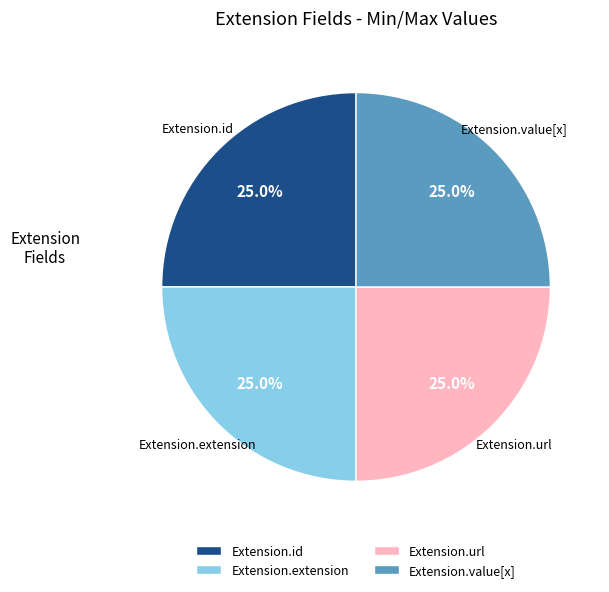

What is the ratio of the value at Extension.extension to the value at Extension.url?

1.0